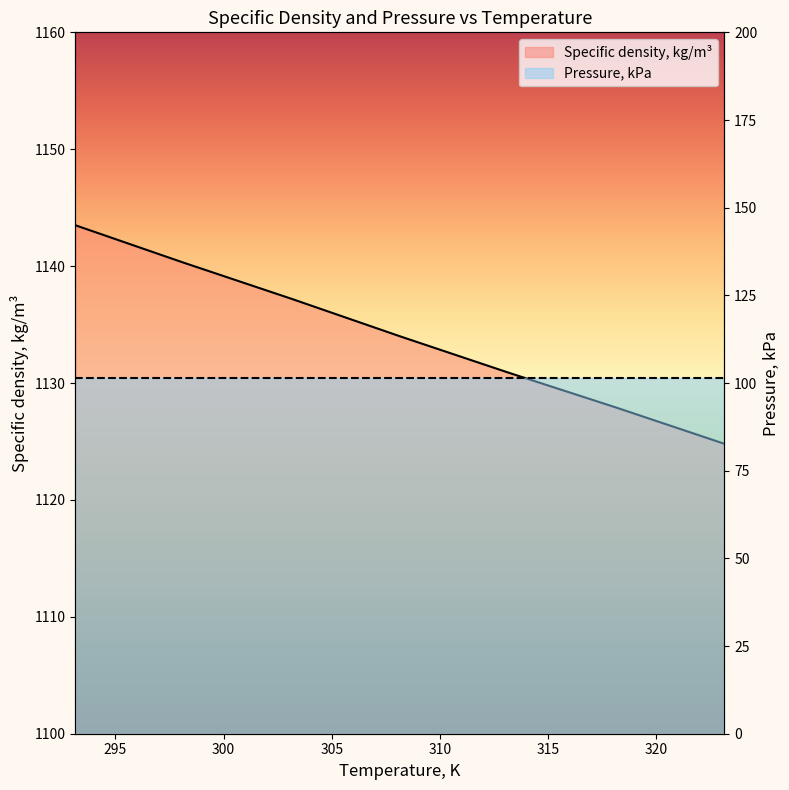

Reading left to right, what are all the values shown in this chart?

Specific density, kg/m³: 1143.5	1140.3	1137.2	1134.0	1130.9	1127.9	1124.8
Pressure, kPa: 101.3	101.3	101.3	101.3	101.3	101.3	101.3